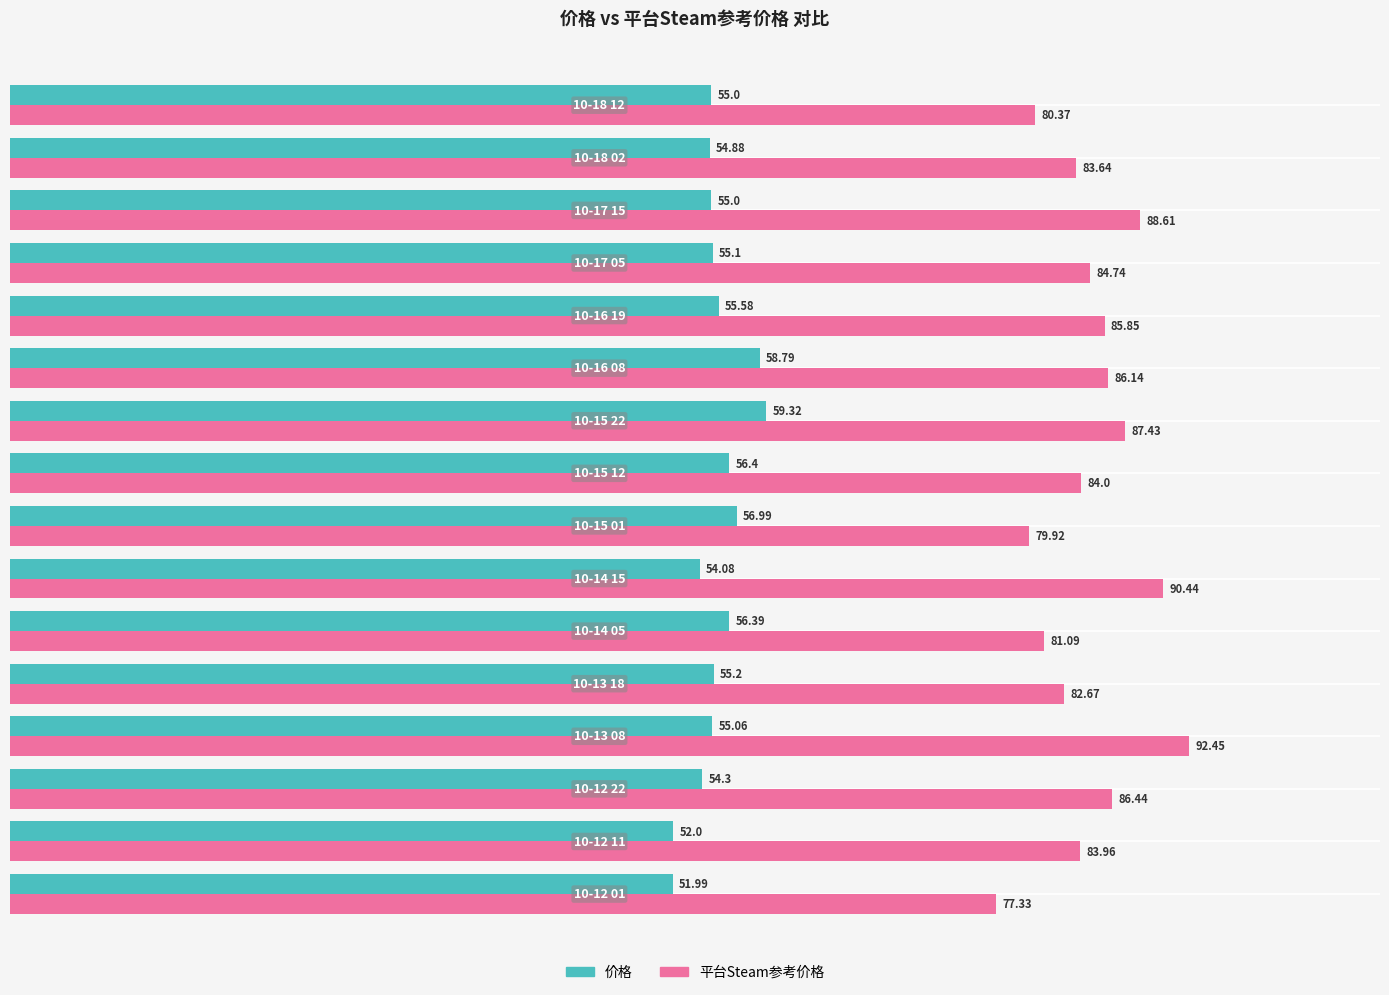

At how many categories does at least one series exceed 52?

16